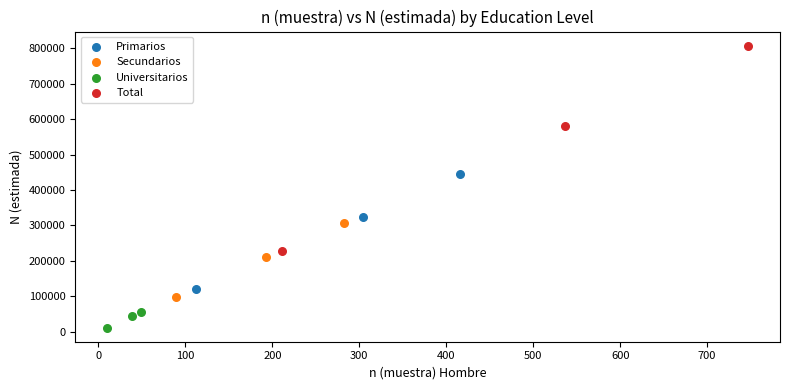

Which series reaches the maximum Y coordinate?

Total